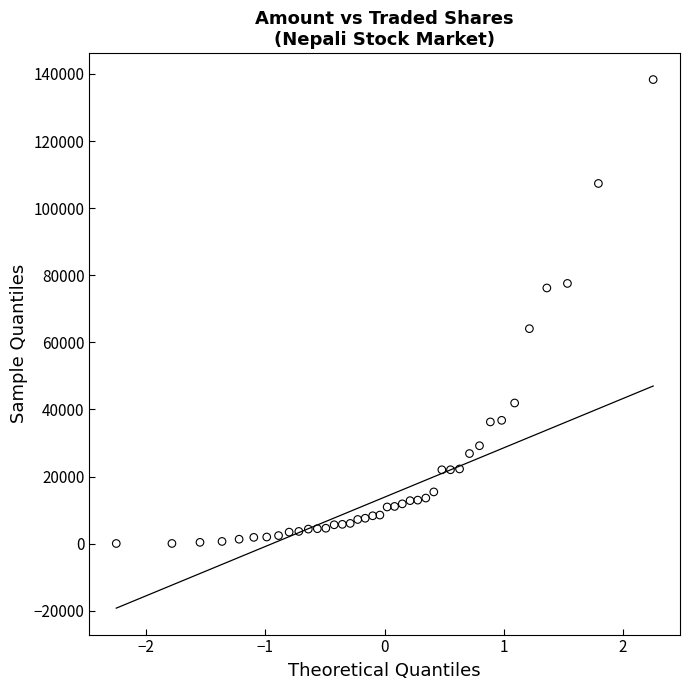

What Y value in the scatter plot is closest to 69189?

64081